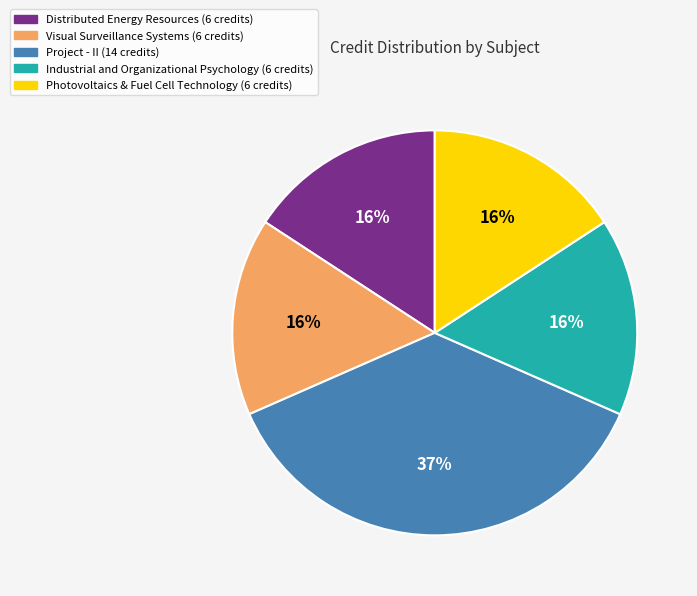

To the nearest percent, what is the difference between the largest and smallest slice percentages?

21%